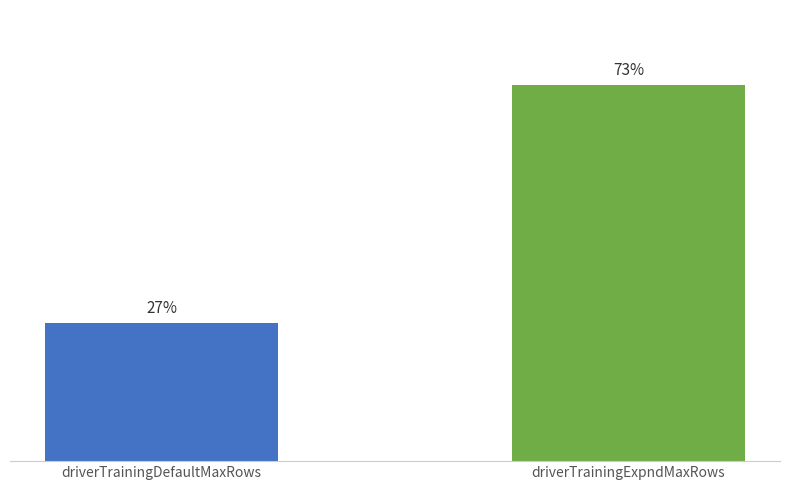

What is the change in value from driverTrainingDefaultMaxRows to driverTrainingExpndMaxRows?

+12